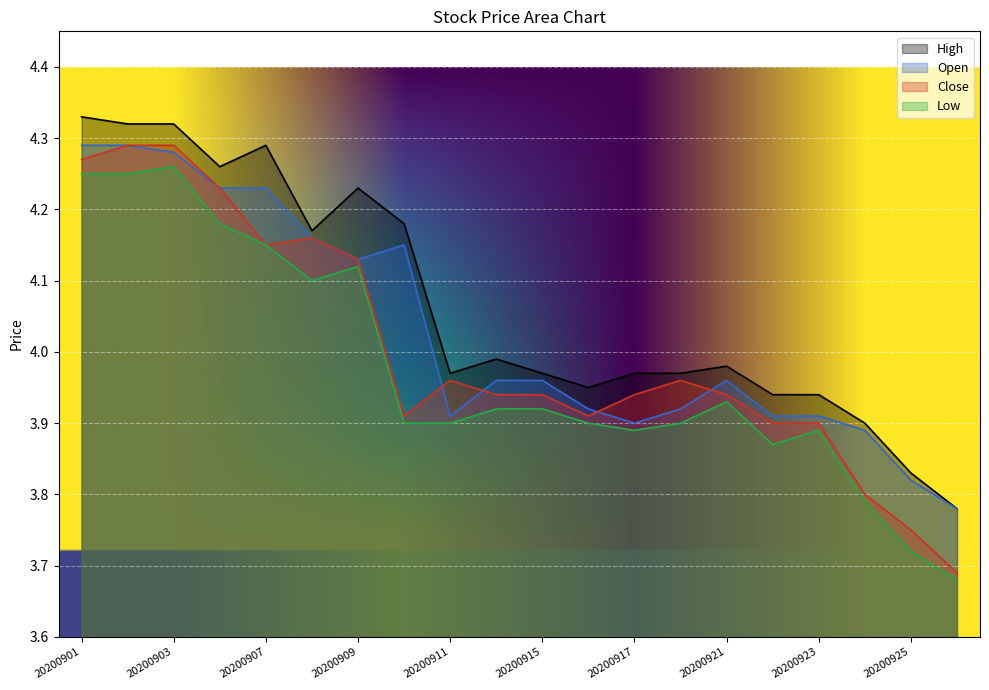

What is the approximate value of Low at 20200910?

3.9